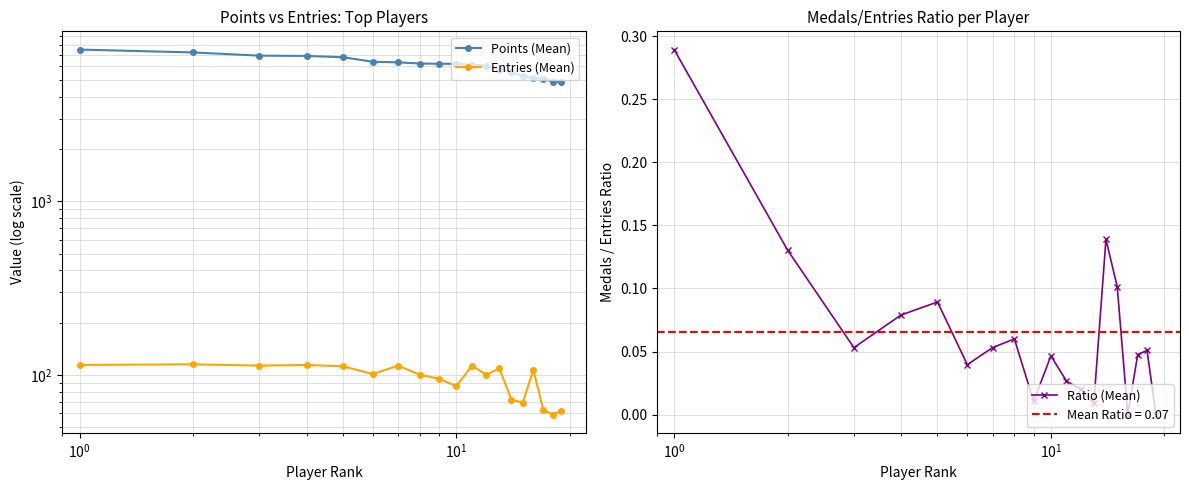

True or false: Ratio (Mean) has more than 2 interior local peaks.

True